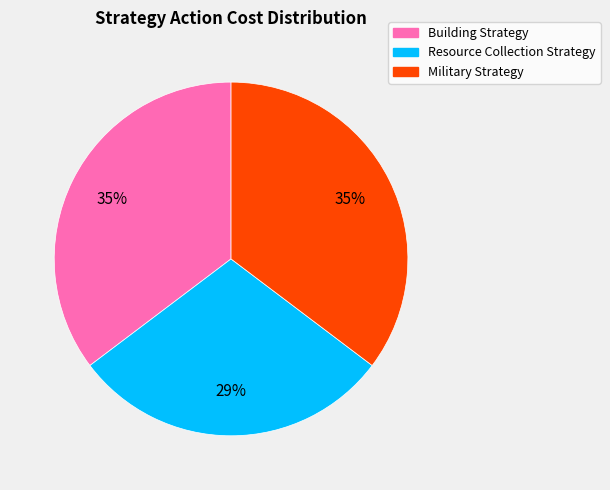

Is there any slice that represents more than half of the pie?

No